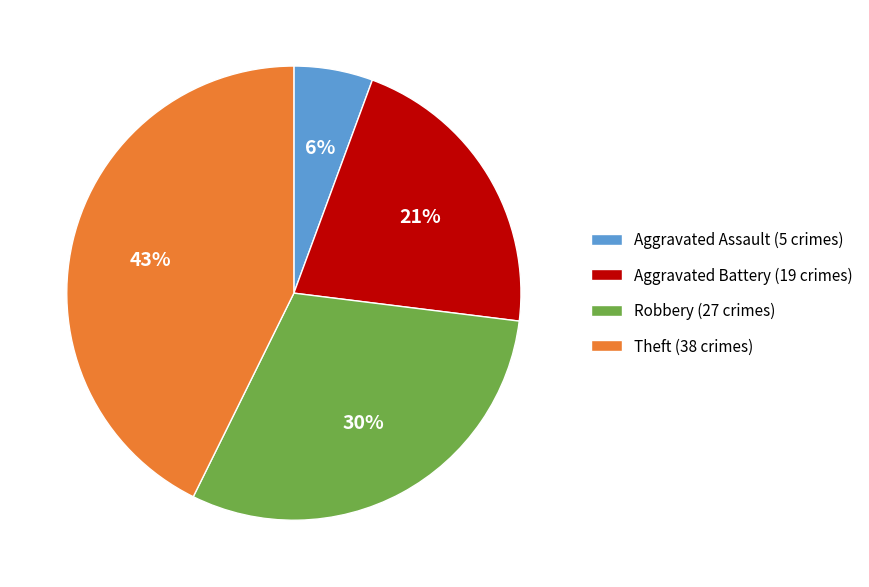

Combined, do Theft (38 crimes) and Aggravated Assault (5 crimes) account for over 50%?

No